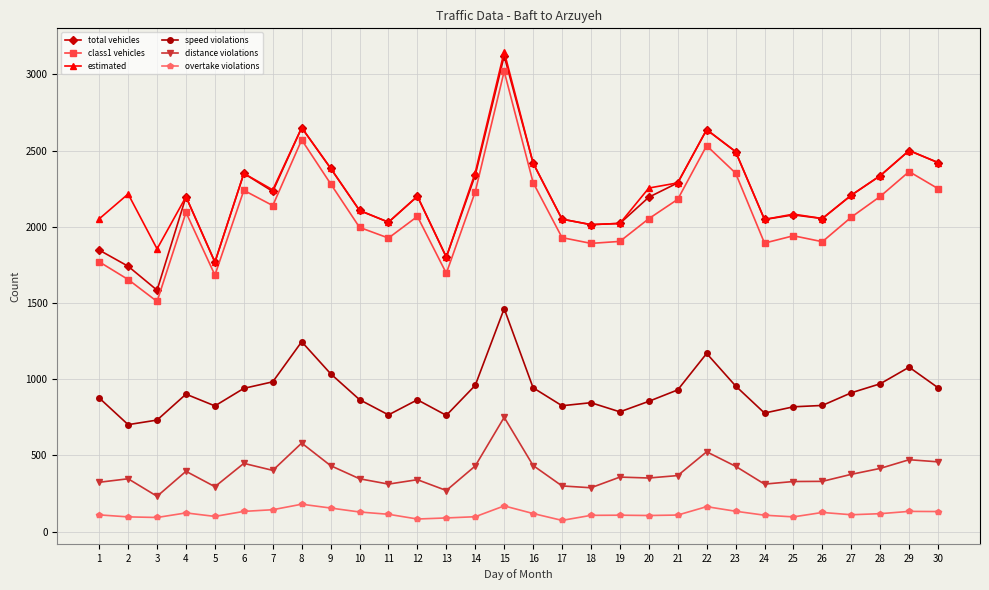

What is the sum of all total vehicles values?

66110